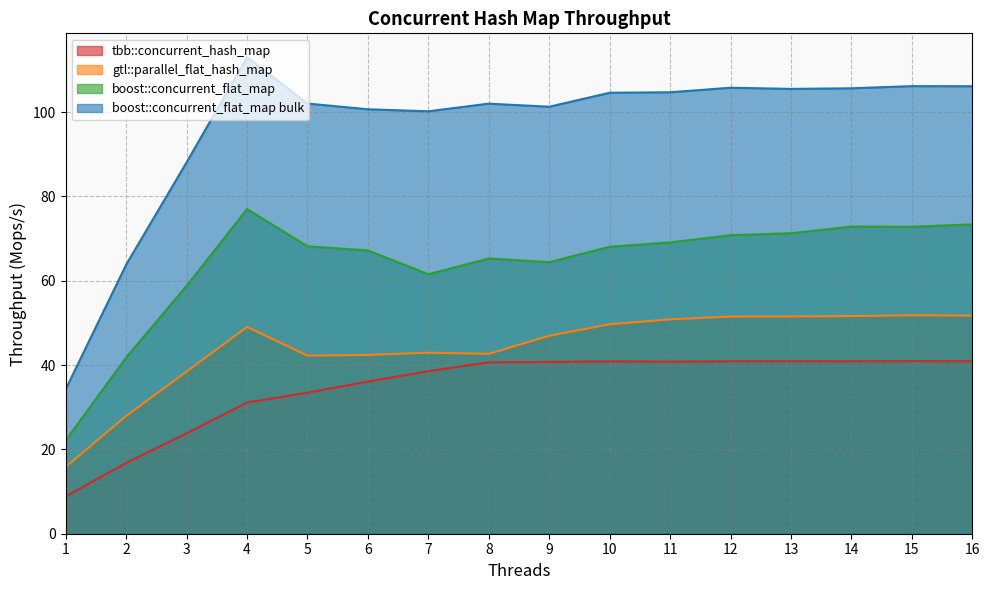

How many categories are shown in the chart?

16